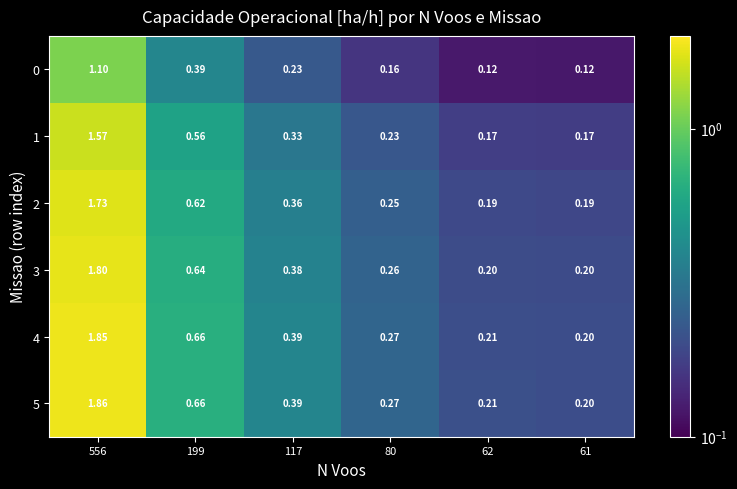

At which category is the sum across all series the highest?

556